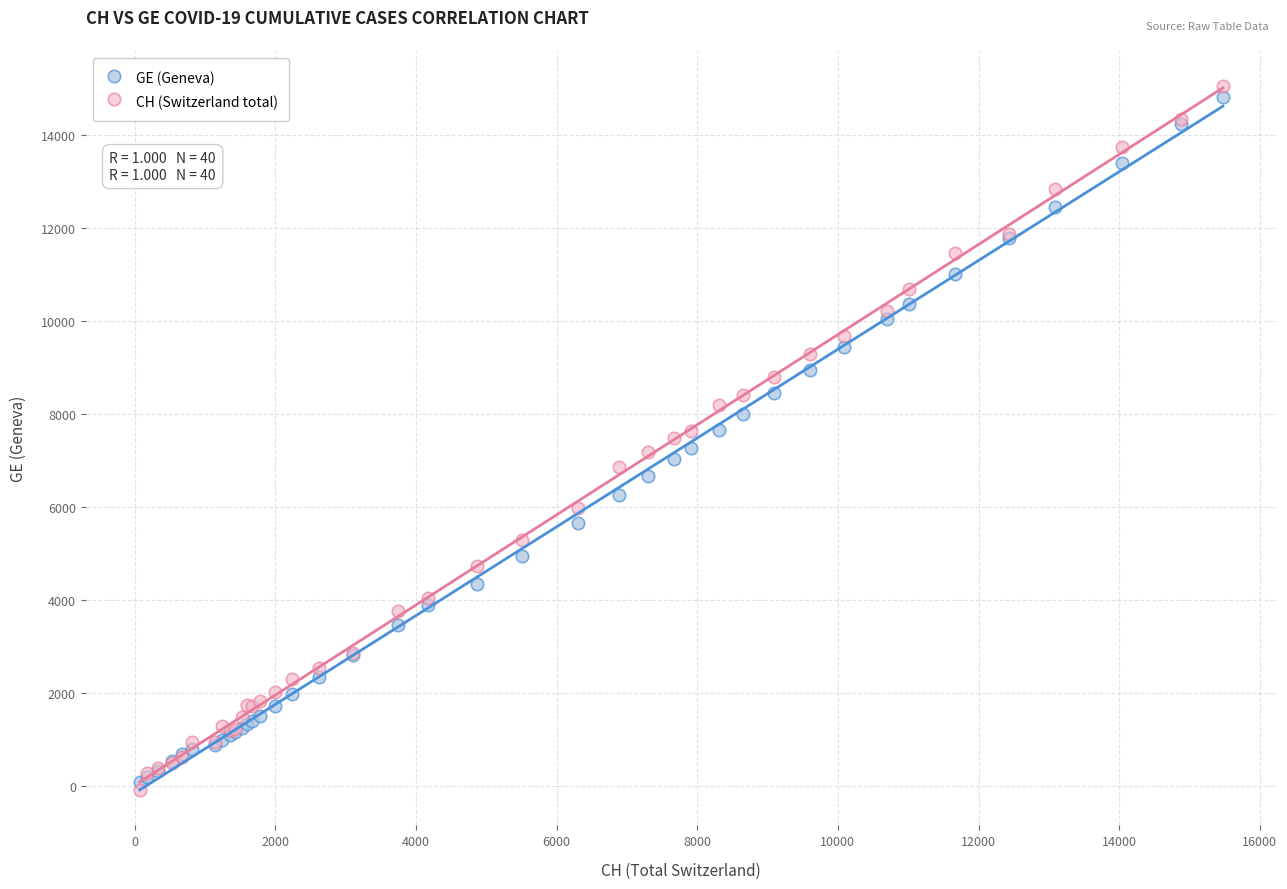

Which series reaches the maximum Y coordinate?

CH (Switzerland total)